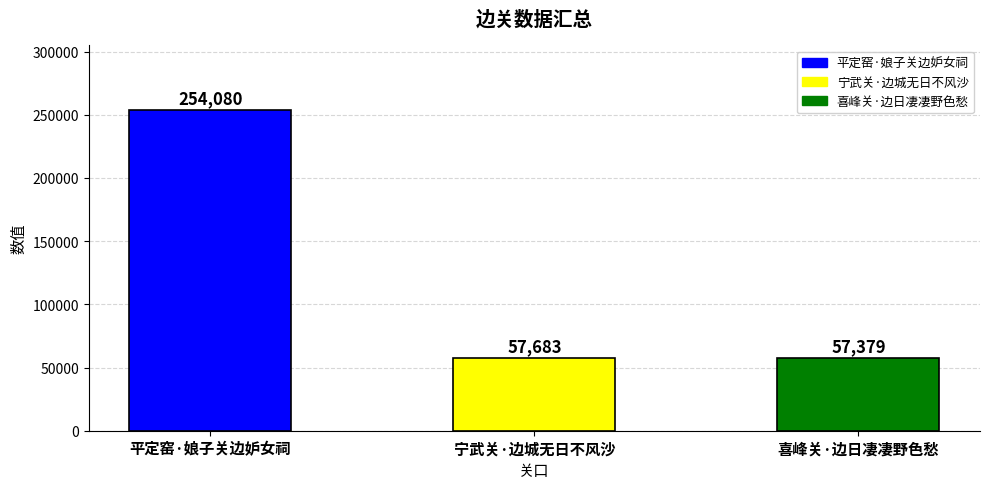

How many data points are less than 57683?

1